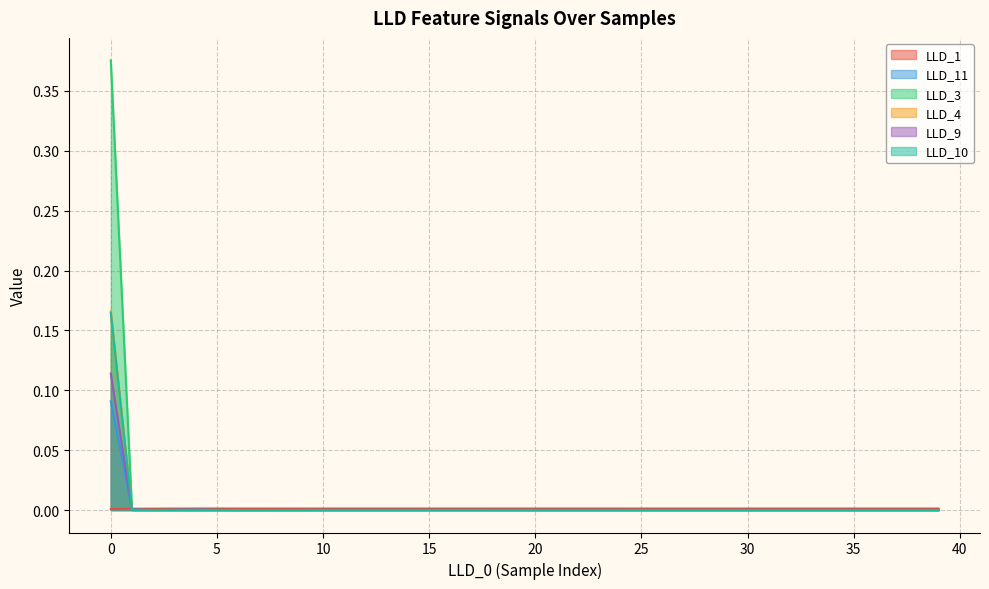

How many LLD_4 values are between 0 and 1?

40